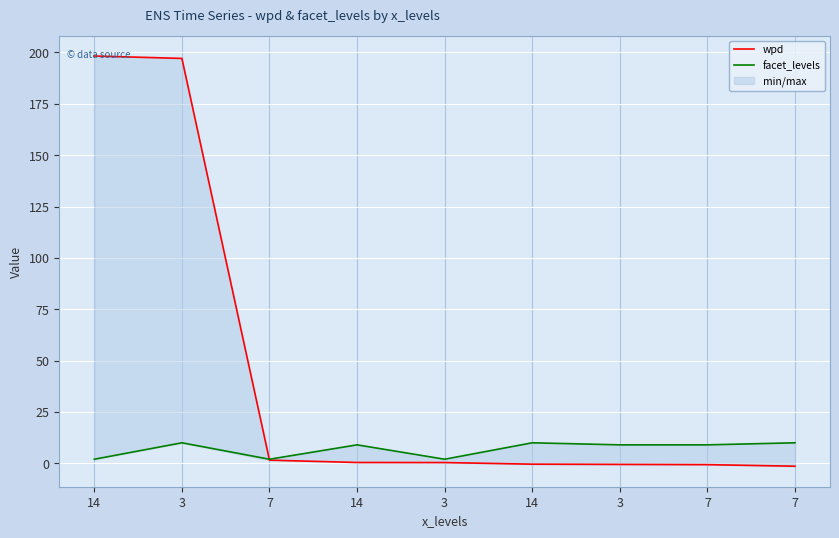

At 14, list the series in order from smallest to largest.

facet_levels, wpd